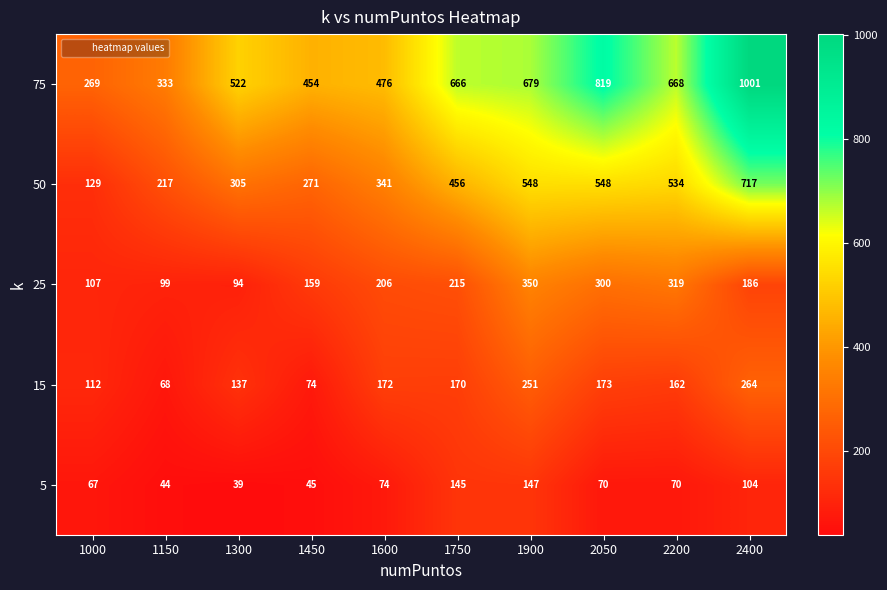

Which label corresponds to the smallest value in the chart?

1300